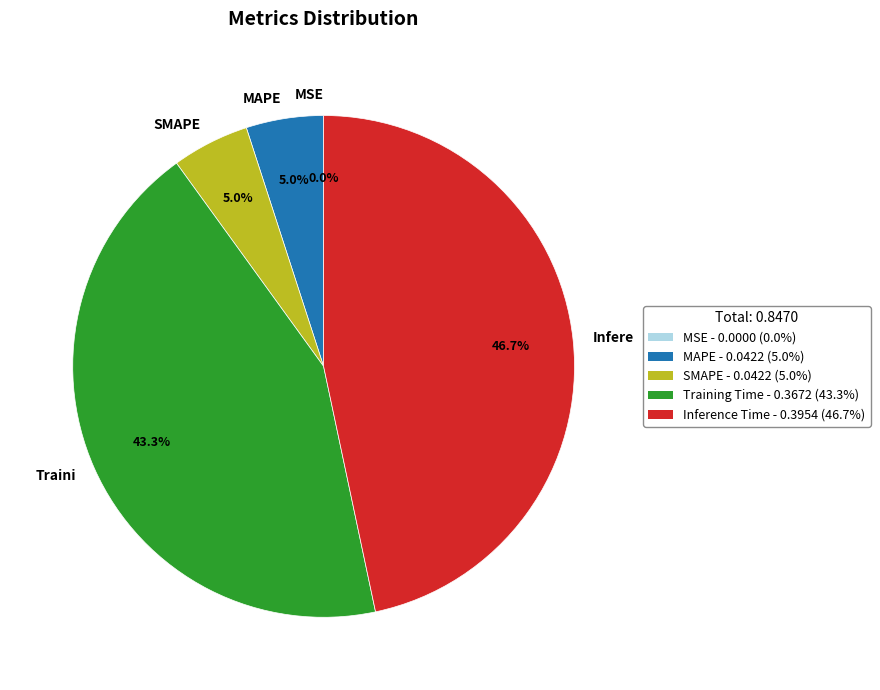

Which has a higher value, SMAPE or Infere?

Infere